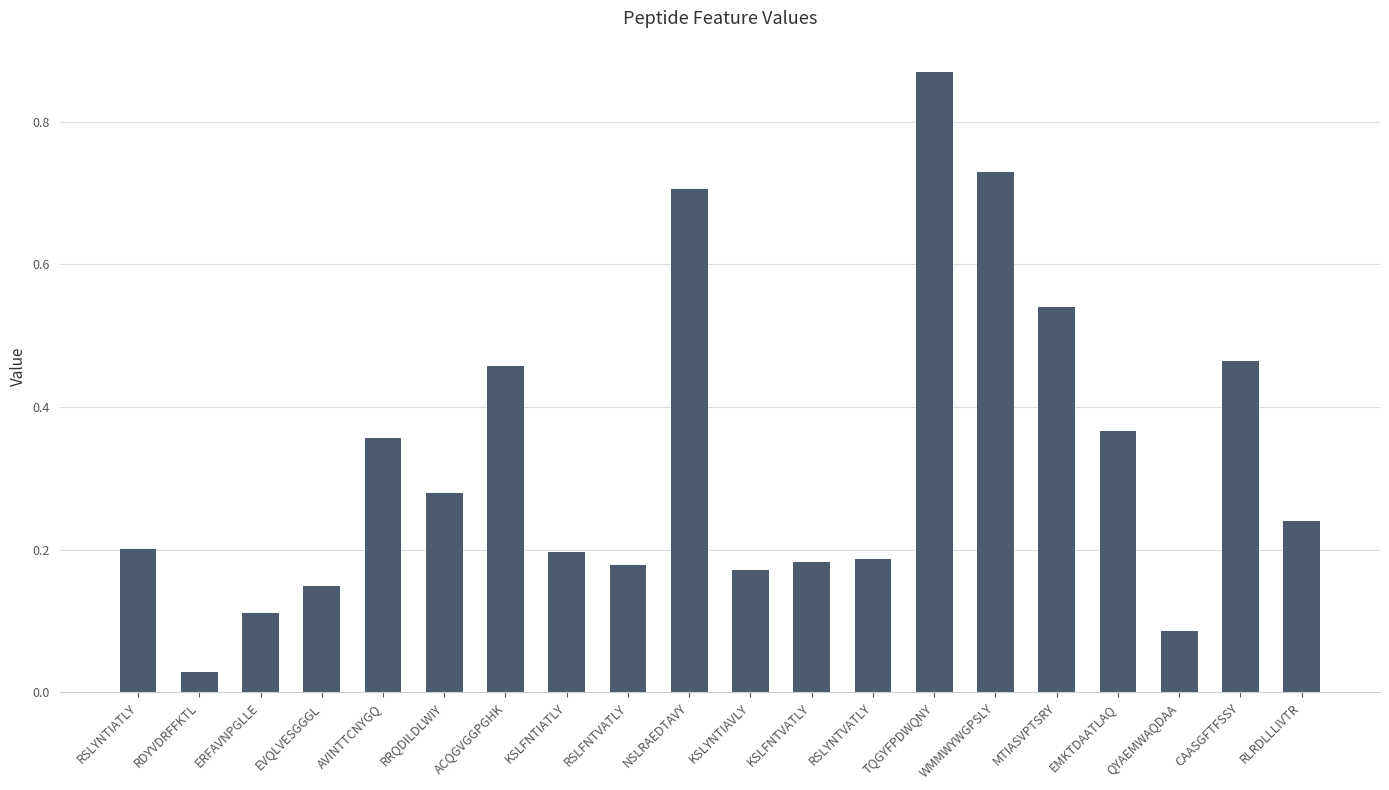

At which category does the chart reach its peak across all series?

TQGYFPDWQNY